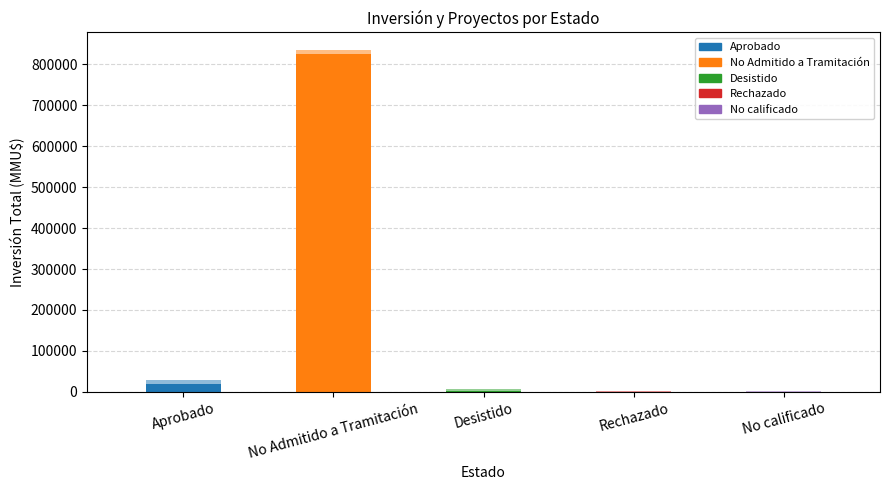

True or false: the data shows 1154957 at No Admitido a Tramitación.

False